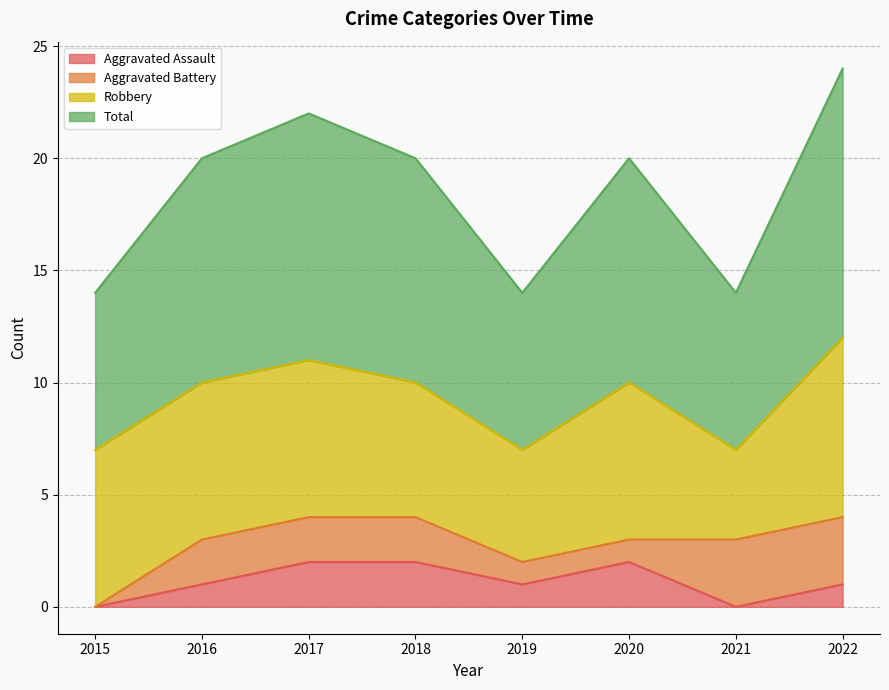

What is the average value of the Total series?

9